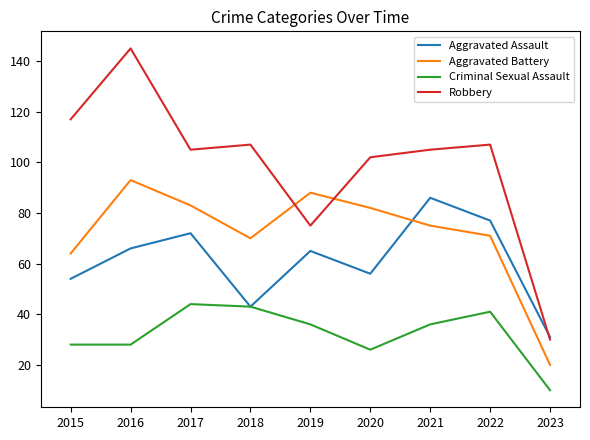

Rank the series by their average value, from highest to lowest.

Robbery, Aggravated Battery, Aggravated Assault, Criminal Sexual Assault